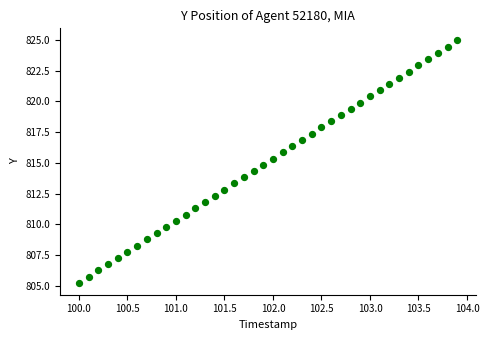

What is the range of Y values (max minus min)?

19.7